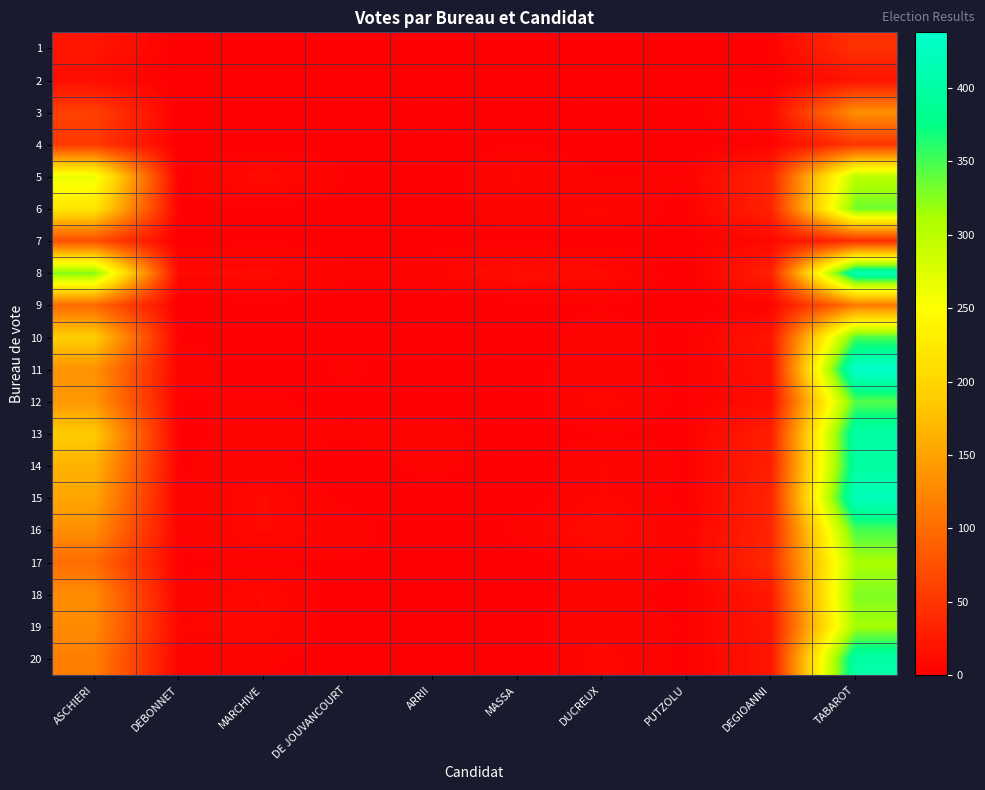

Rank the series by their maximum value, from lowest to highest.

2, 1, 4, 7, 9, 3, 5, 17, 19, 18, 6, 12, 10, 16, 14, 13, 20, 8, 15, 11